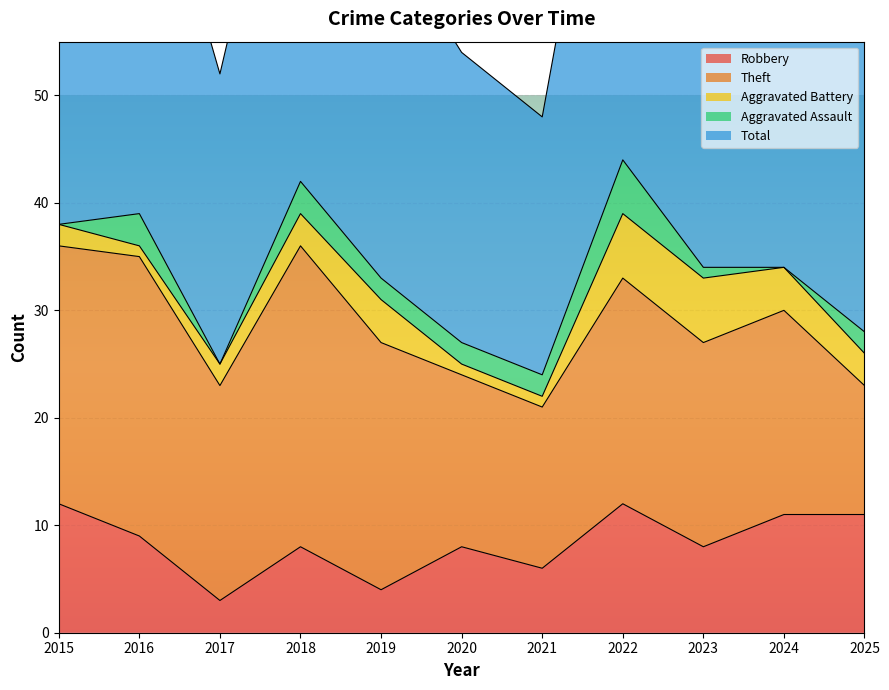

How many interior local valleys does the Total series have?

2